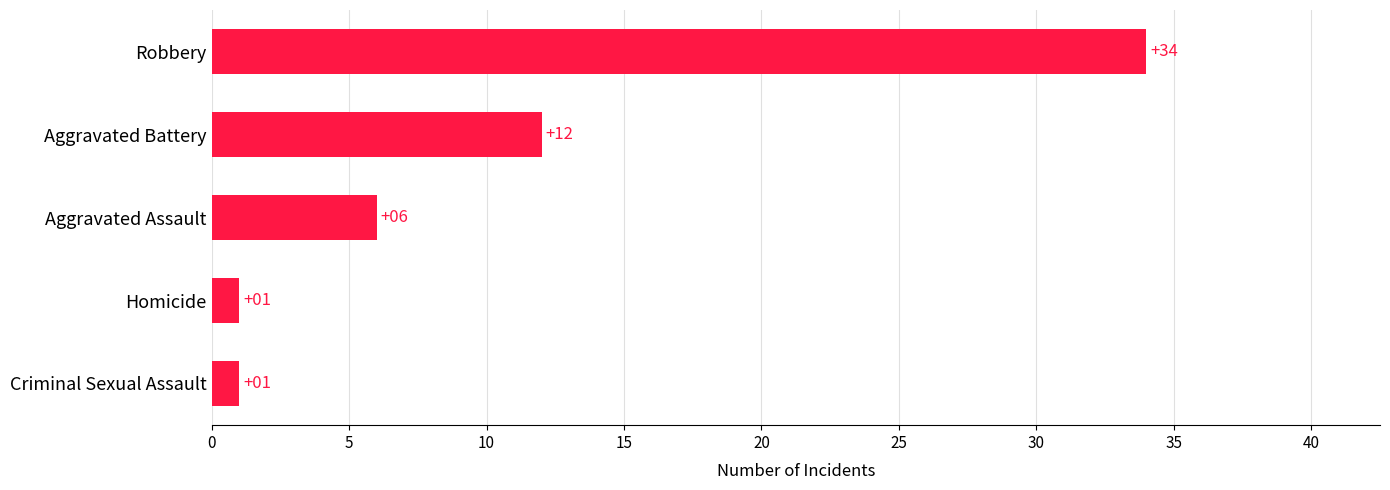

What is the greatest value displayed?

34